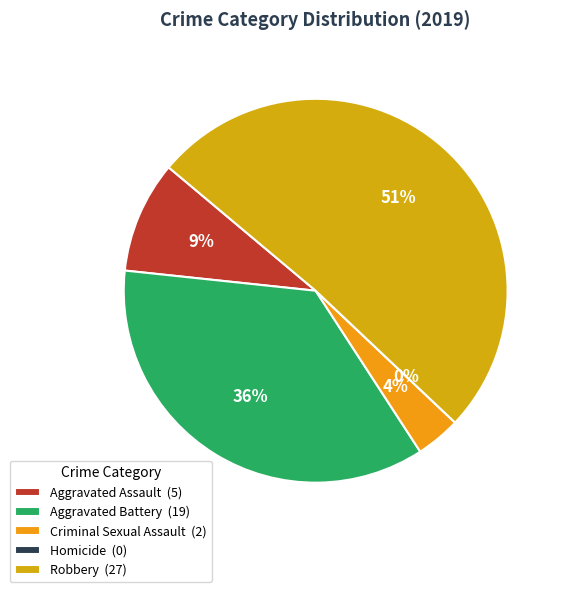

How many segments does this pie chart have?

5